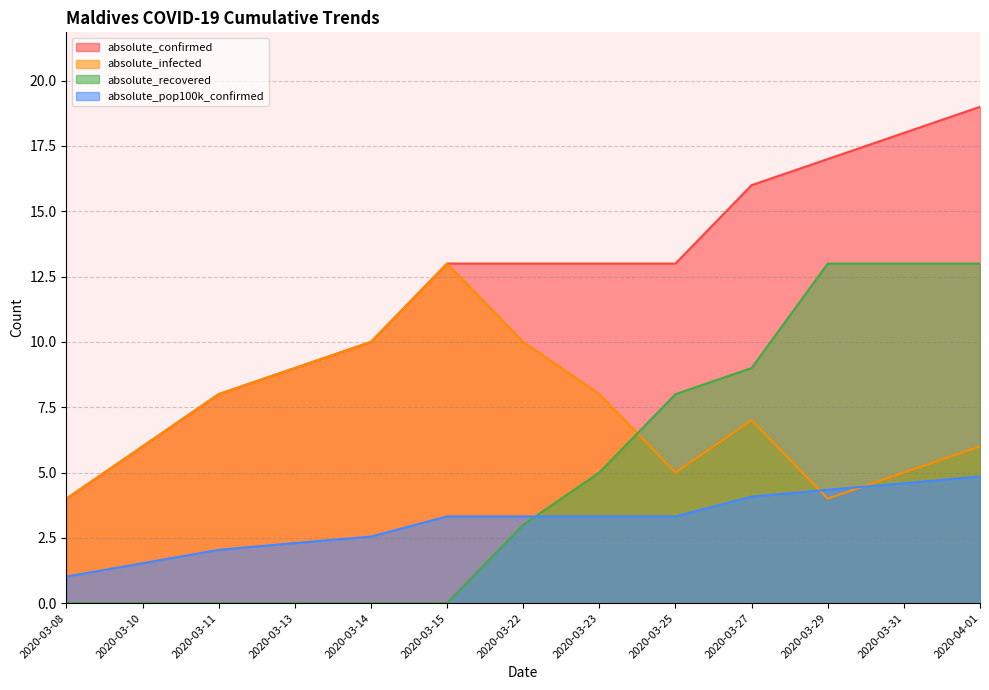

Where do absolute_recovered and absolute_pop100k_confirmed first cross each other?

2020-03-22 and 2020-03-23